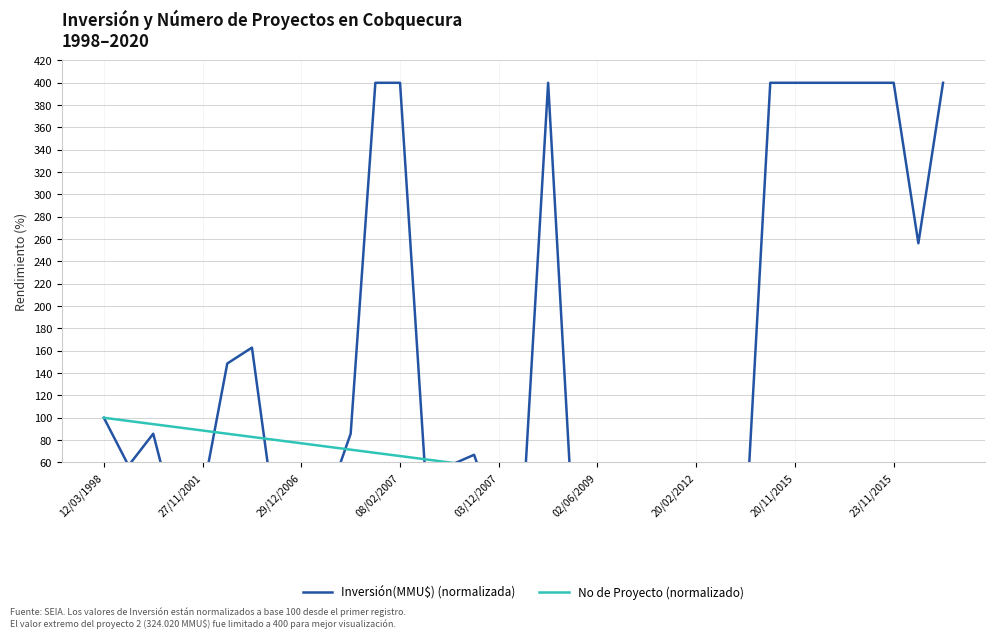

What are all the series names shown in the legend?

Inversión(MMU$) (normalizada), No de Proyecto (normalizado)